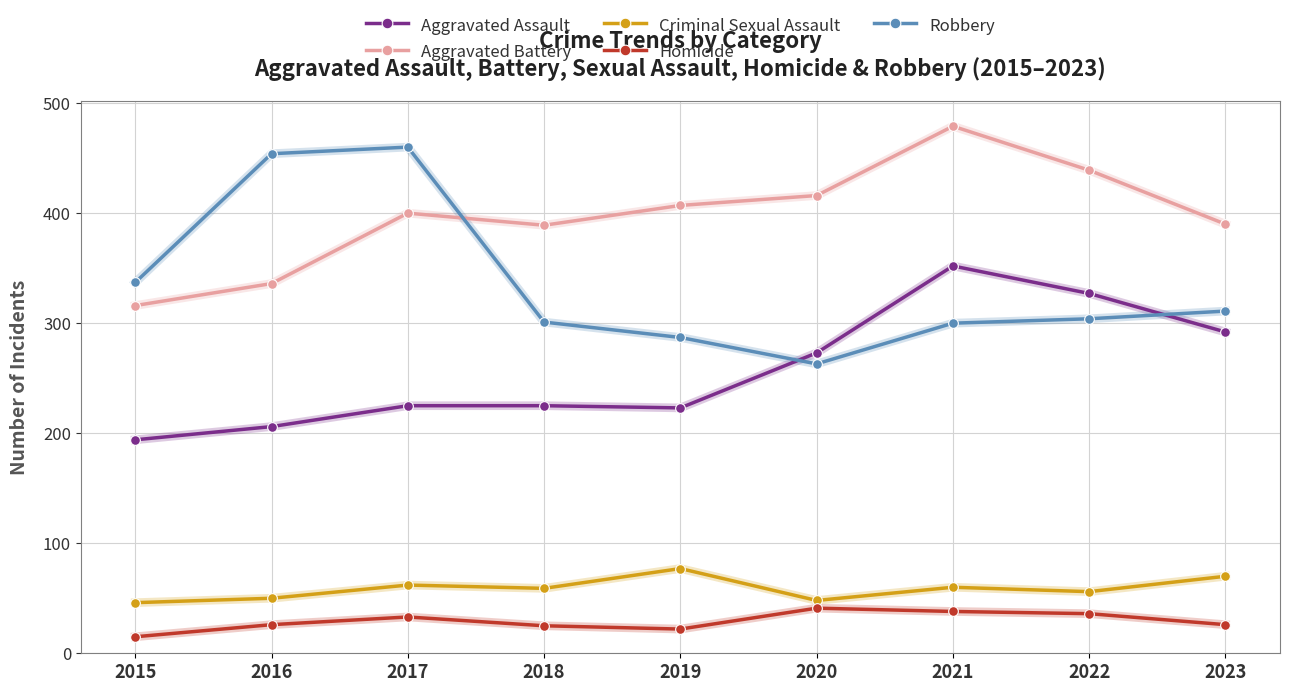

Which series has the largest total across all categories?

Aggravated Battery